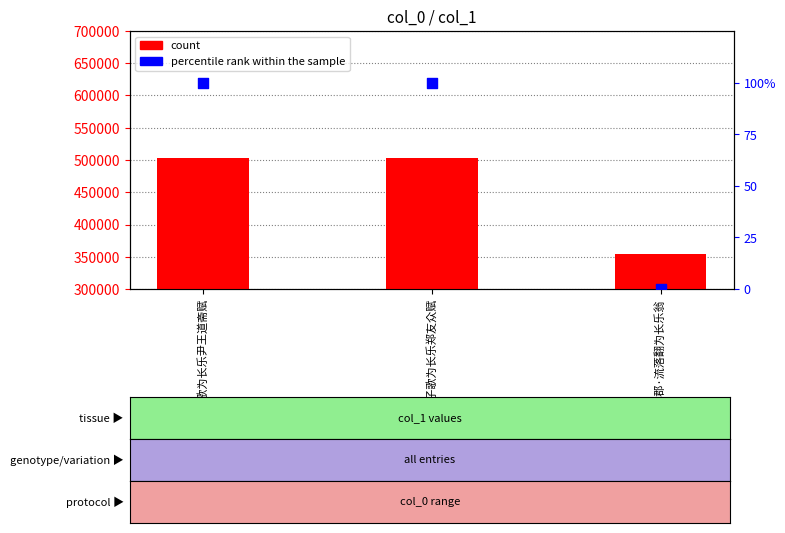

Is the value of count at 初至郡·流落翻为长乐翁 greater than the value of percentile rank within the sample at 初至郡·流落翻为长乐翁?

Yes